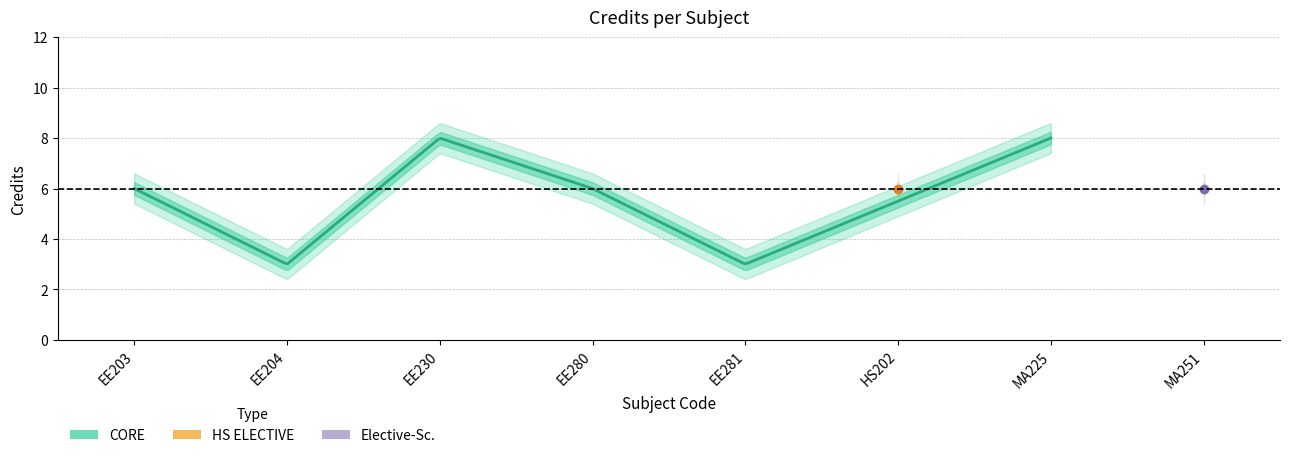

What is the difference between the values at EE203 and EE204?

3